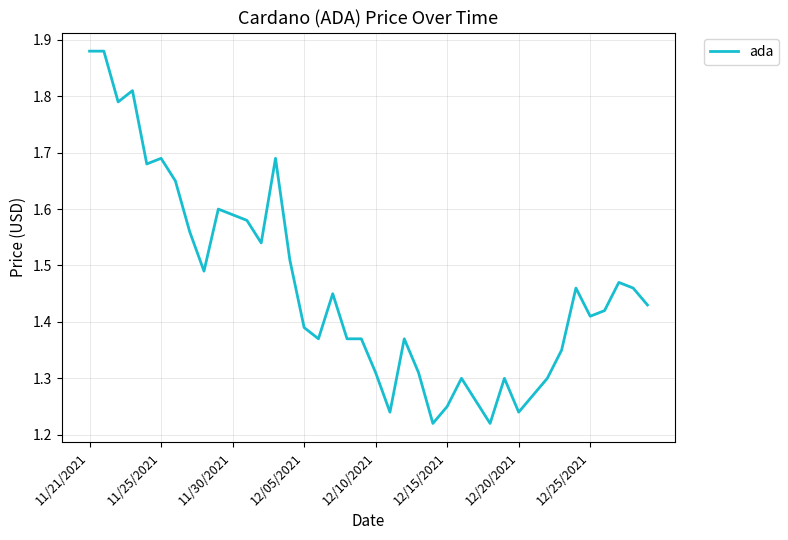

Reading left to right, what are all the values shown in this chart?

1.9	1.9	1.8	1.8	1.7	1.7	1.6	1.6	1.5	1.6	1.6	1.6	1.5	1.7	1.5	1.4	1.4	1.4	1.4	1.4	1.3	1.2	1.4	1.3	1.2	1.2	1.3	1.3	1.2	1.3	1.2	1.3	1.3	1.4	1.5	1.4	1.4	1.5	1.5	1.4